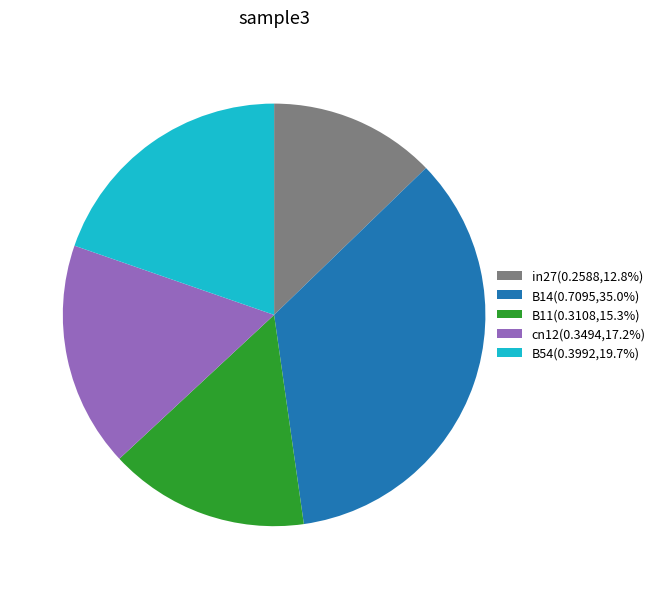

Rank the categories by value from lowest to highest.

in27, B11, cn12, B54, B14